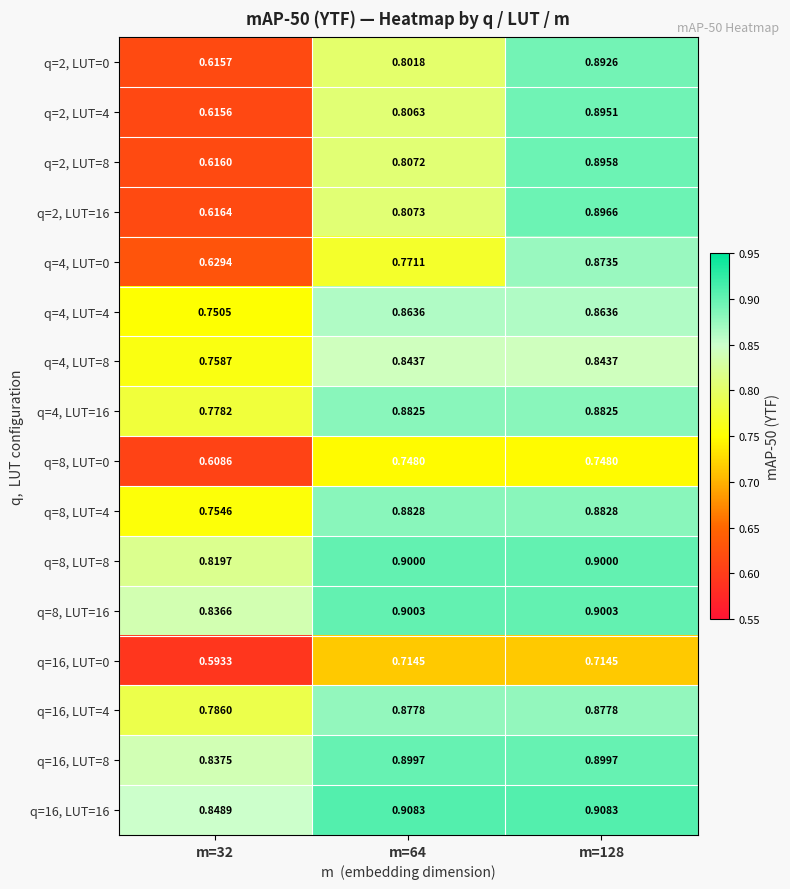

At how many categories does at least one series exceed 0?

3